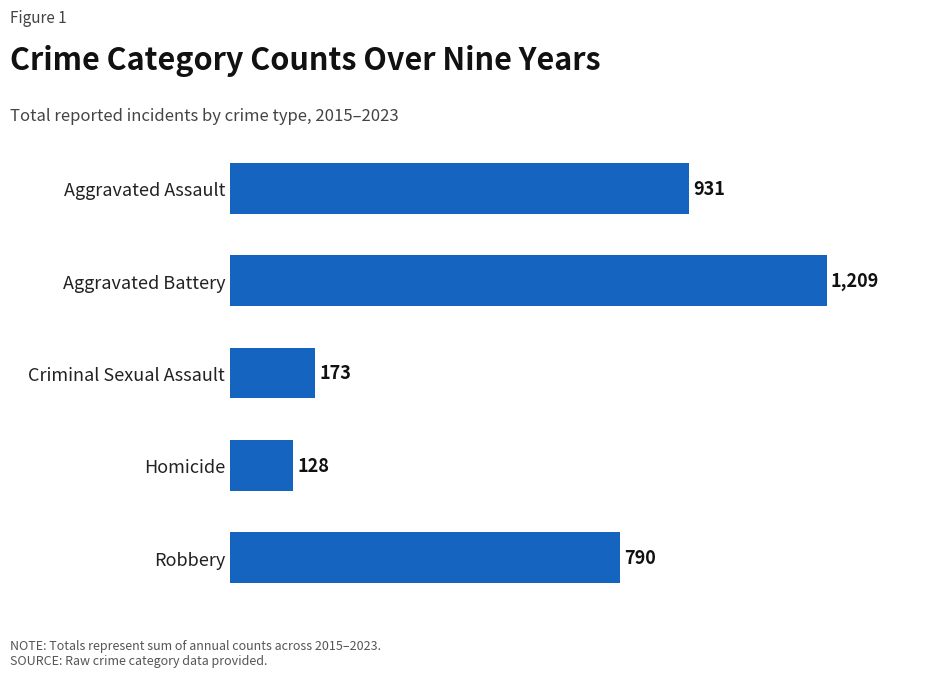

Where is the data nearest to the value 668?

Robbery